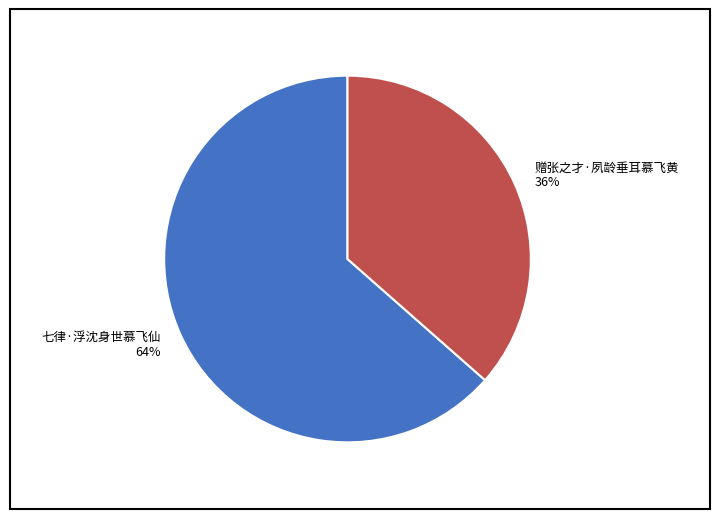

Which has a higher value, 七律·浮沈身世慕飞仙 or 赠张之才·夙龄垂耳慕飞黄?

七律·浮沈身世慕飞仙